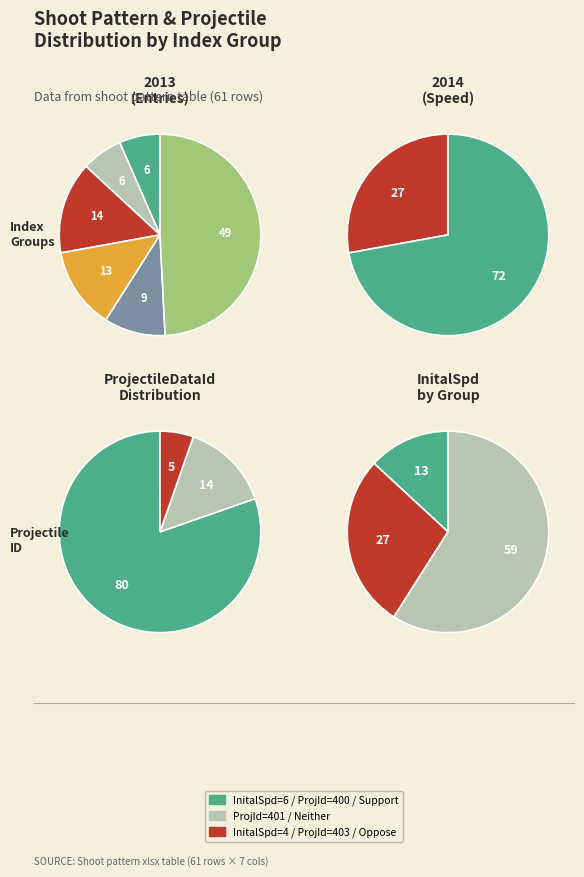

Which series has the largest range (max minus min)?

InitalSpd=6